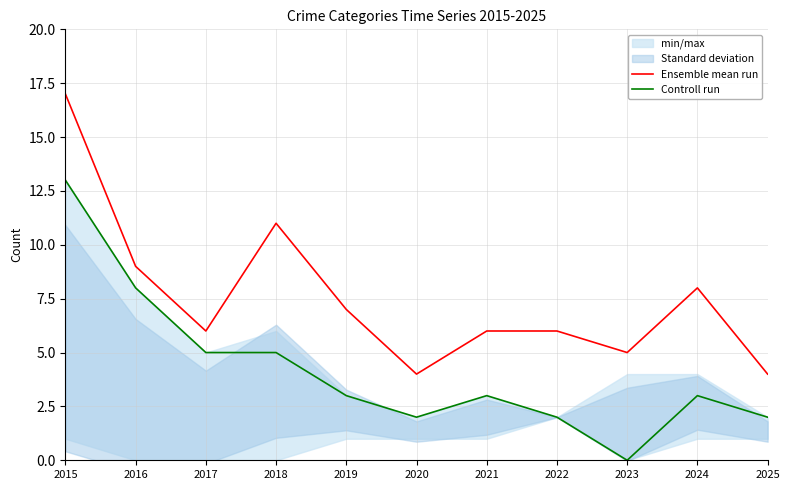

Between 2017 and 2020, which series saw the biggest shift?

Controll run